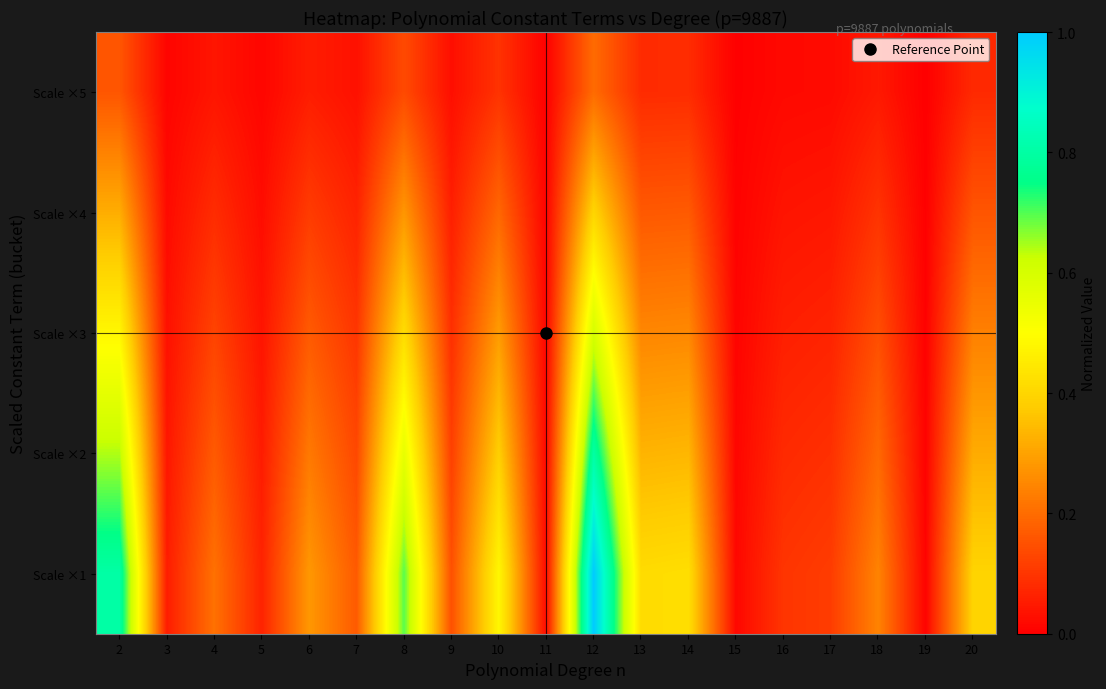

Between 7 and 19, which is larger?

7